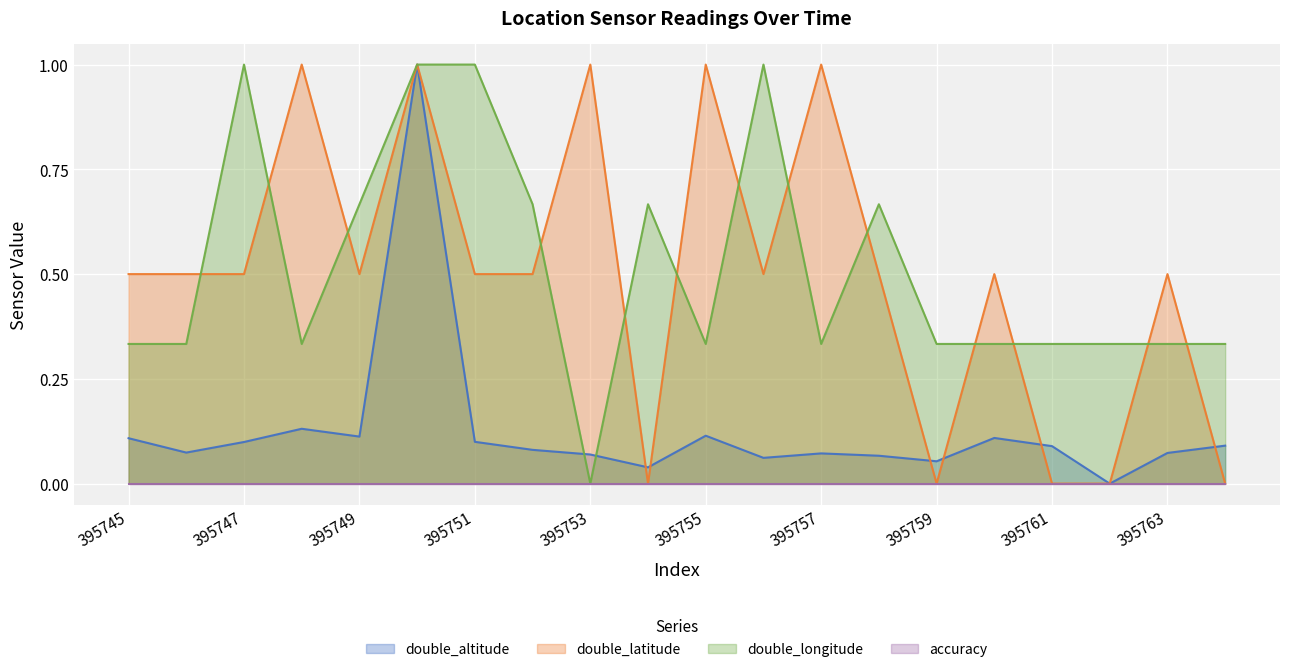

Does the chart display data point markers on the line(s)?

No